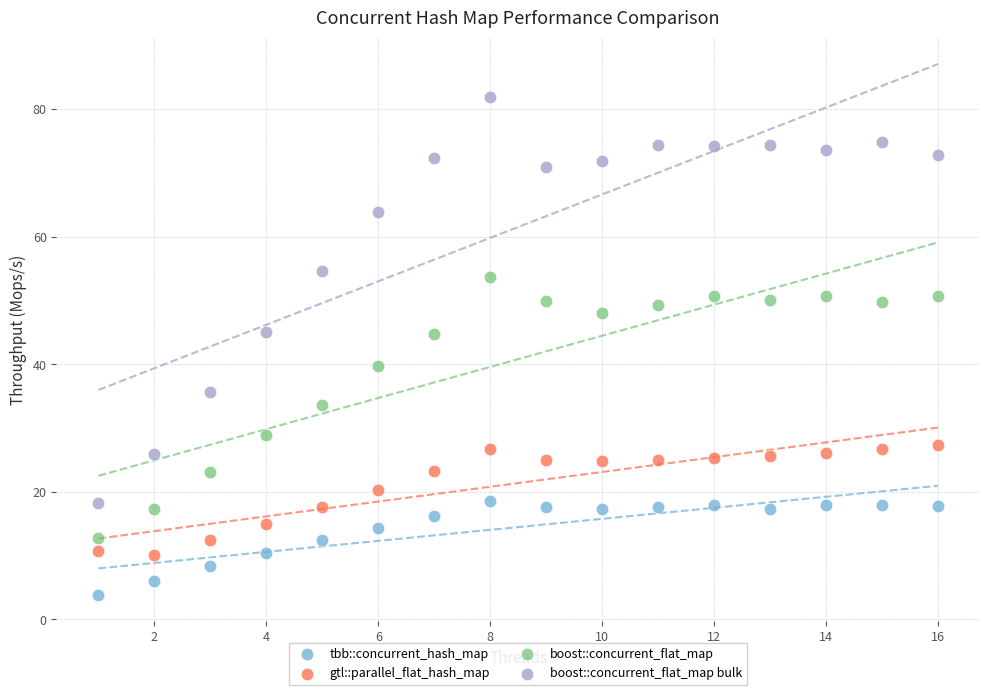

What are all the series names shown in the legend?

tbb::concurrent_hash_map, gtl::parallel_flat_hash_map, boost::concurrent_flat_map, boost::concurrent_flat_map bulk